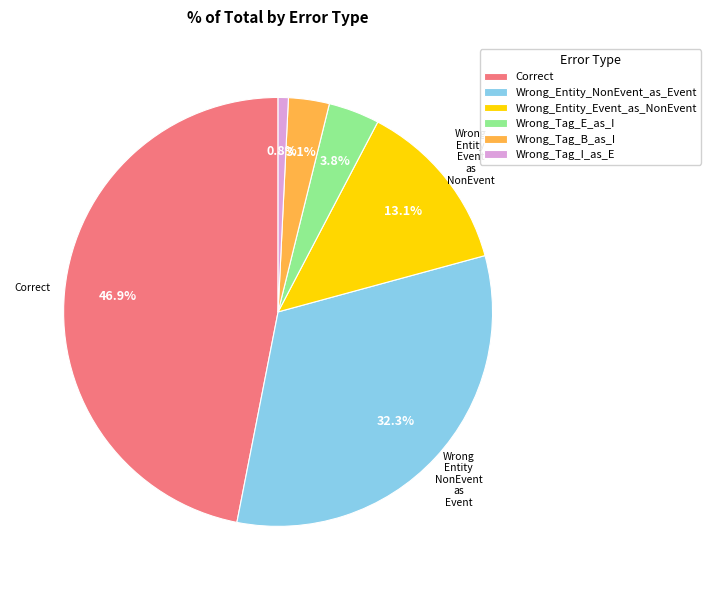

Which slice is the smallest?

Wrong_Tag_I_as_E